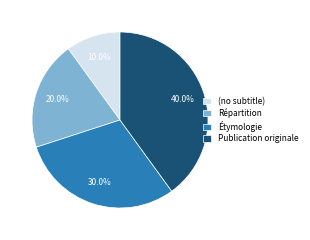

To the nearest percent, what is the average slice percentage?

25%